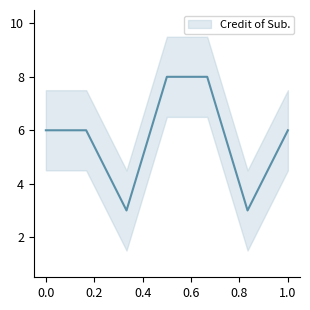

List the labels in order of value, largest first.

4, 5, 1, 2, 7, 3, 6